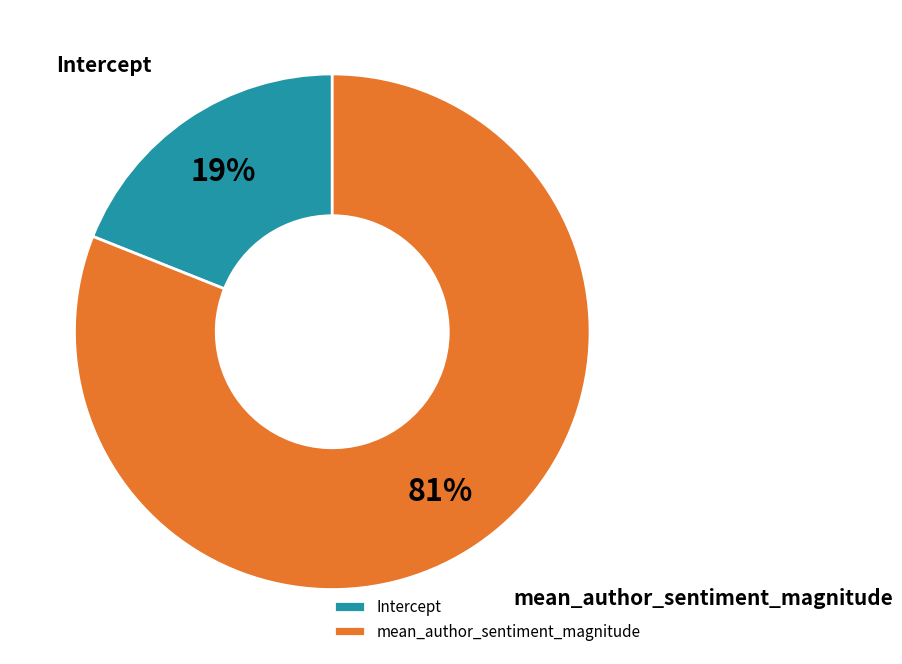

To the nearest percent, what is the difference between the mean_author_sentiment_magnitude and Intercept slice percentages?

62%